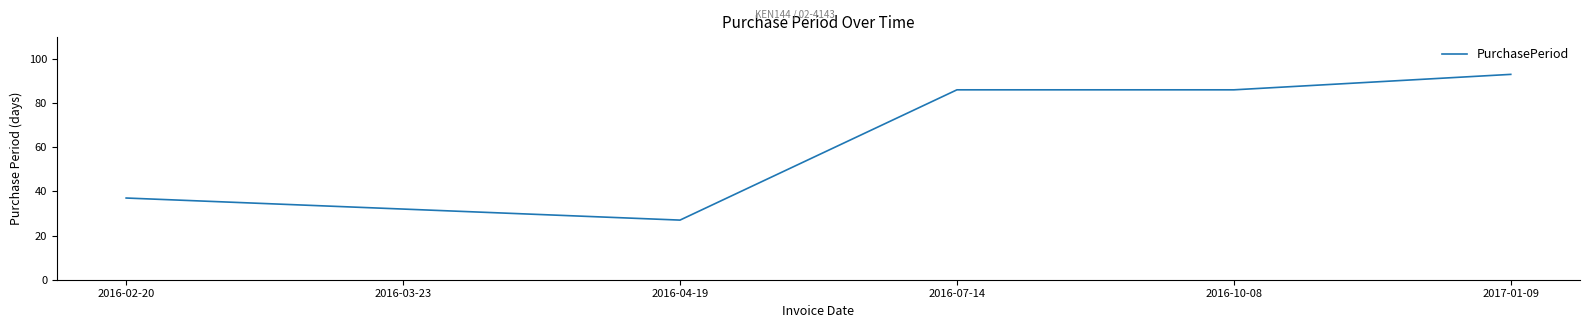

Which has a higher value, 2016-03-23 or 2017-01-09?

2017-01-09